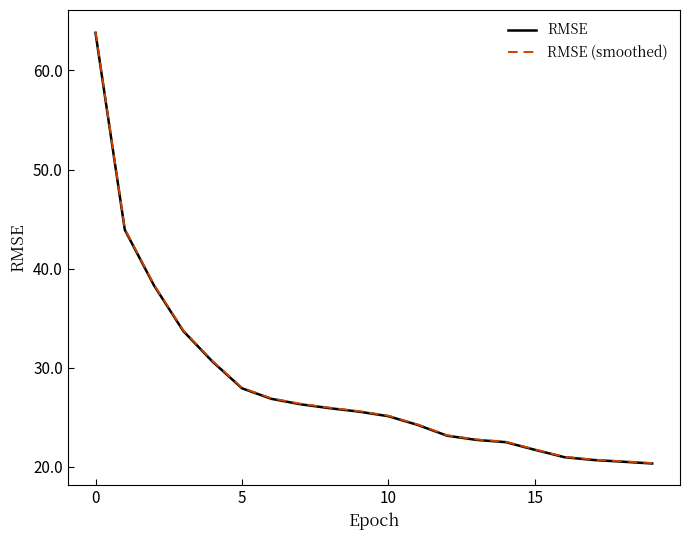

What is the lowest value of the RMSE (smoothed) series?

20.4